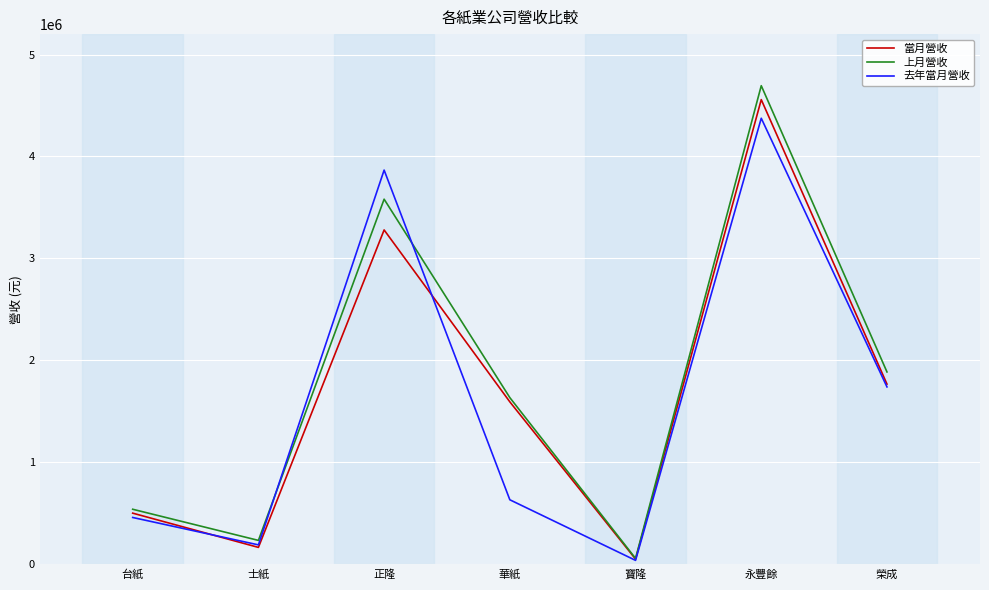

Reading right to left, what are all the values shown in this chart?

當月營收: 榮成=1768171	永豐餘=4557684	寶隆=52033	華紙=1593979	正隆=3279695	士紙=166897	台紙=502724
上月營收: 榮成=1887378	永豐餘=4694149	寶隆=59064	華紙=1635594	正隆=3581330	士紙=235528	台紙=540900
去年當月營收: 榮成=1740648	永豐餘=4374990	寶隆=39754	華紙=633843	正隆=3866542	士紙=191674	台紙=460285